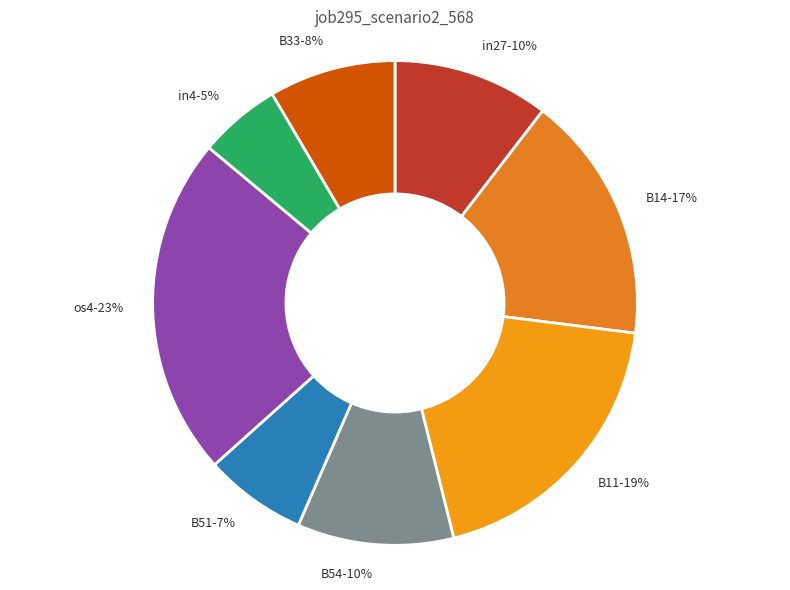

To the nearest percent, what is the average slice percentage?

12%